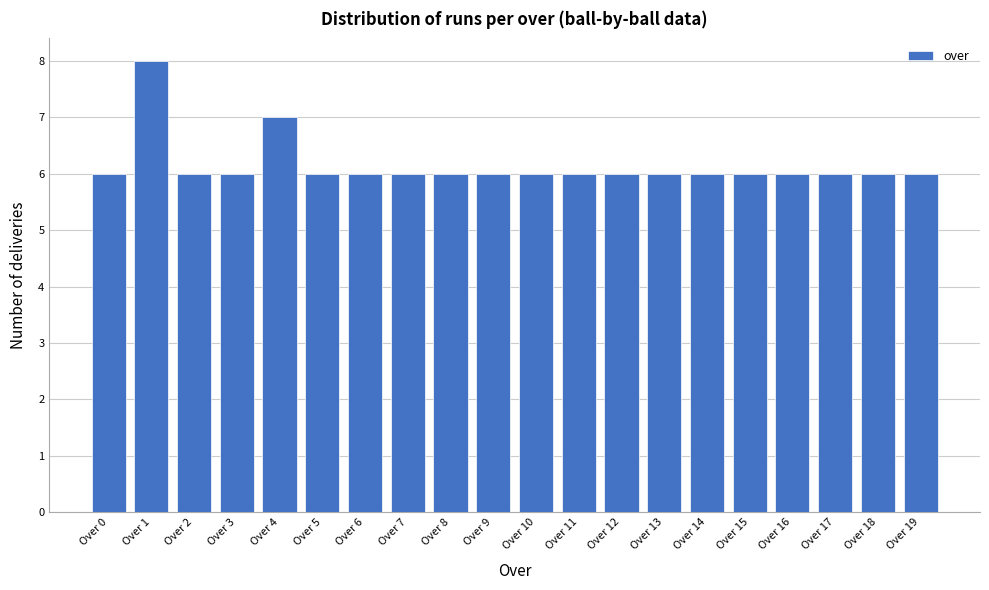

Reading left to right, what are all the values shown in this chart?

6	8	6	6	7	6	6	6	6	6	6	6	6	6	6	6	6	6	6	6